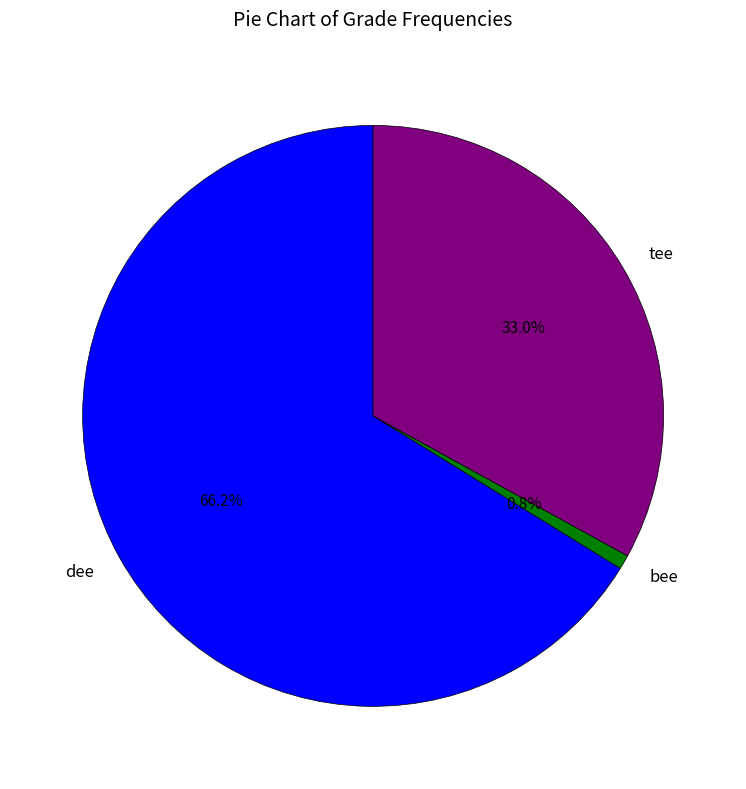

The bee slice represents 11% of the pie. True or false?

False